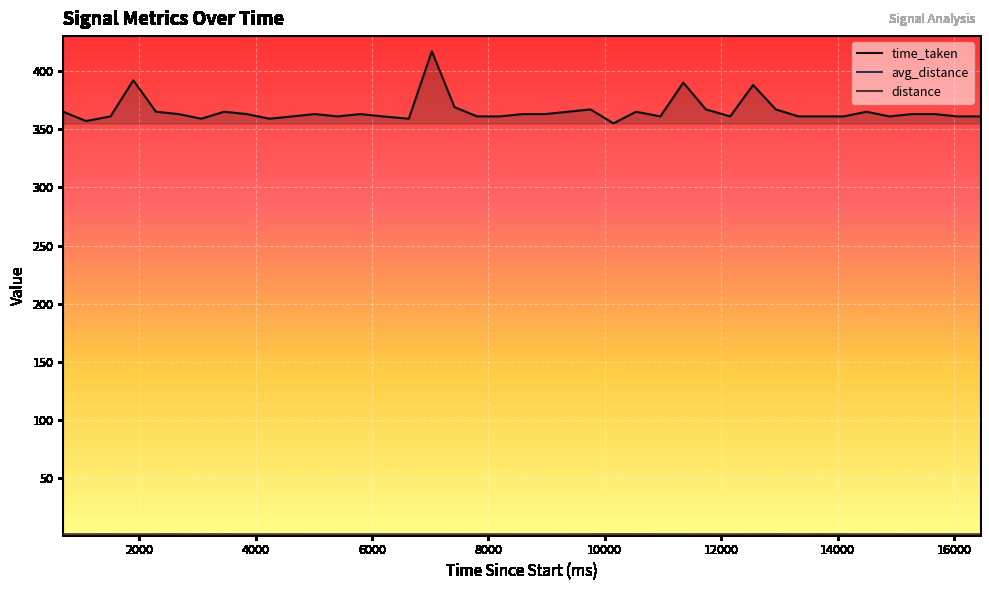

What is the sum of all time_taken values?

14629.0